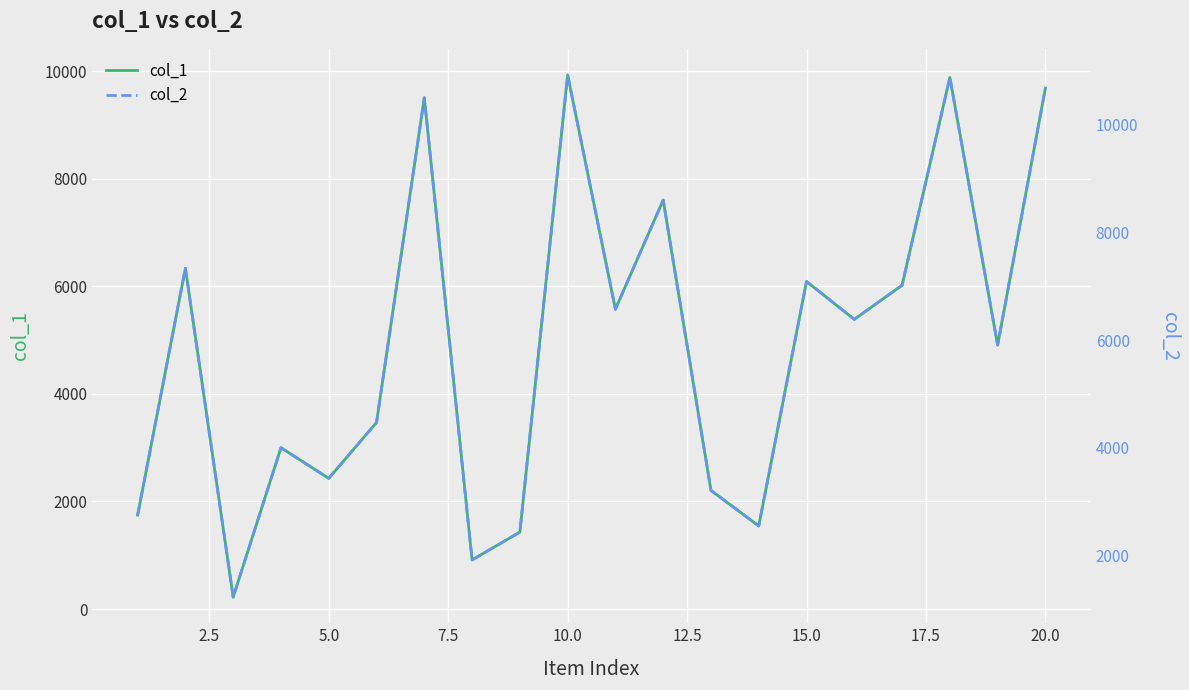

What is the maximum value for col_1?

9930